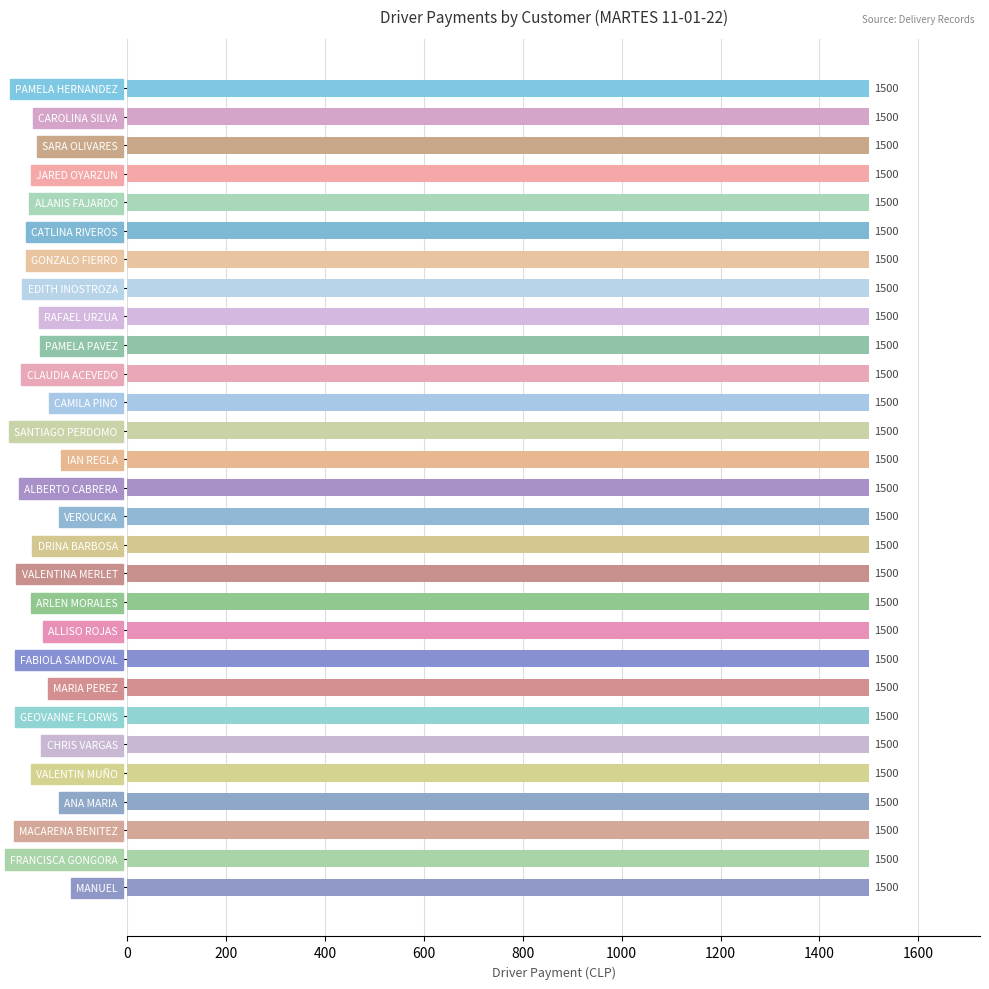

What is the lowest value of the Driver Payment series?

1500